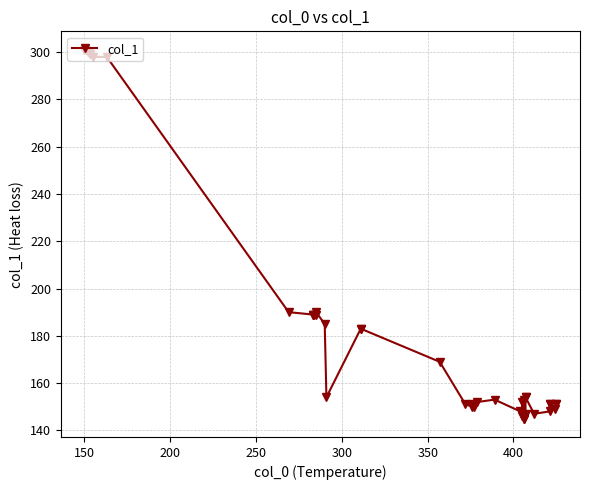

How many data points are above 154?

17